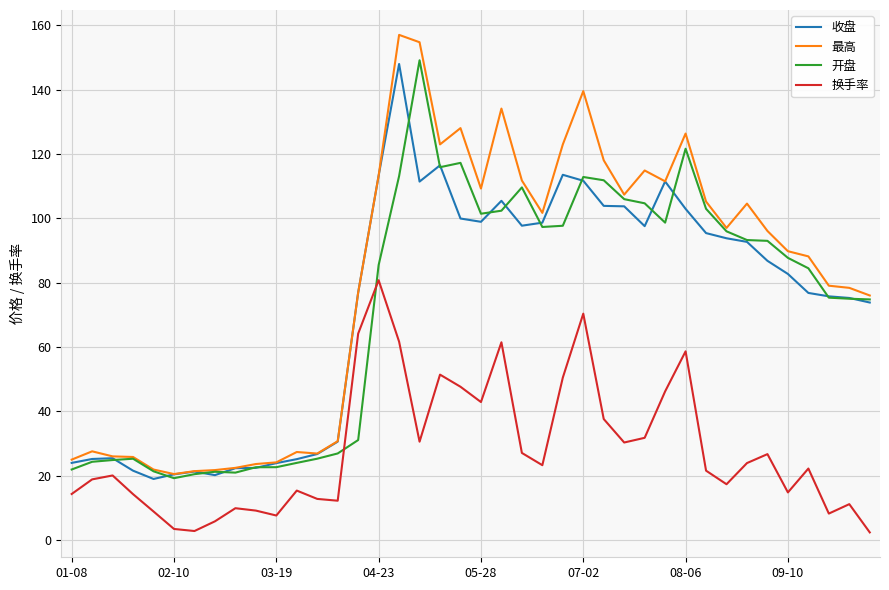

Which series ends up on top after the final intersection of 开盘 and 换手率?

开盘